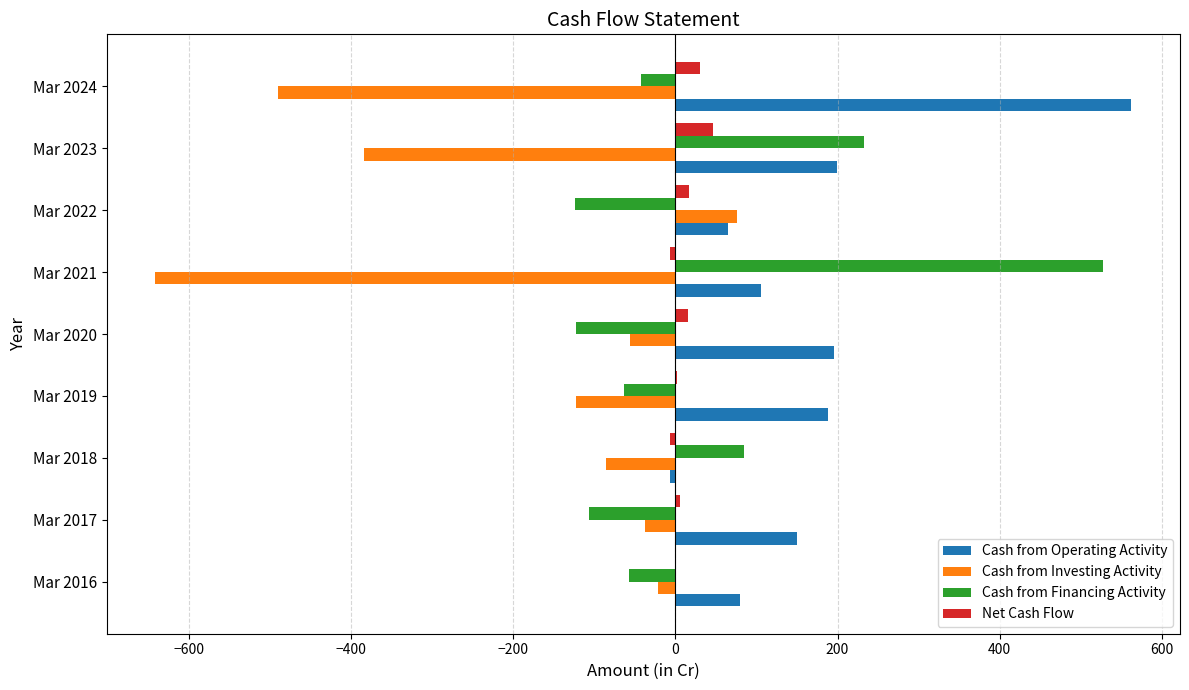

Which series has the largest total across all categories?

Cash from Operating Activity